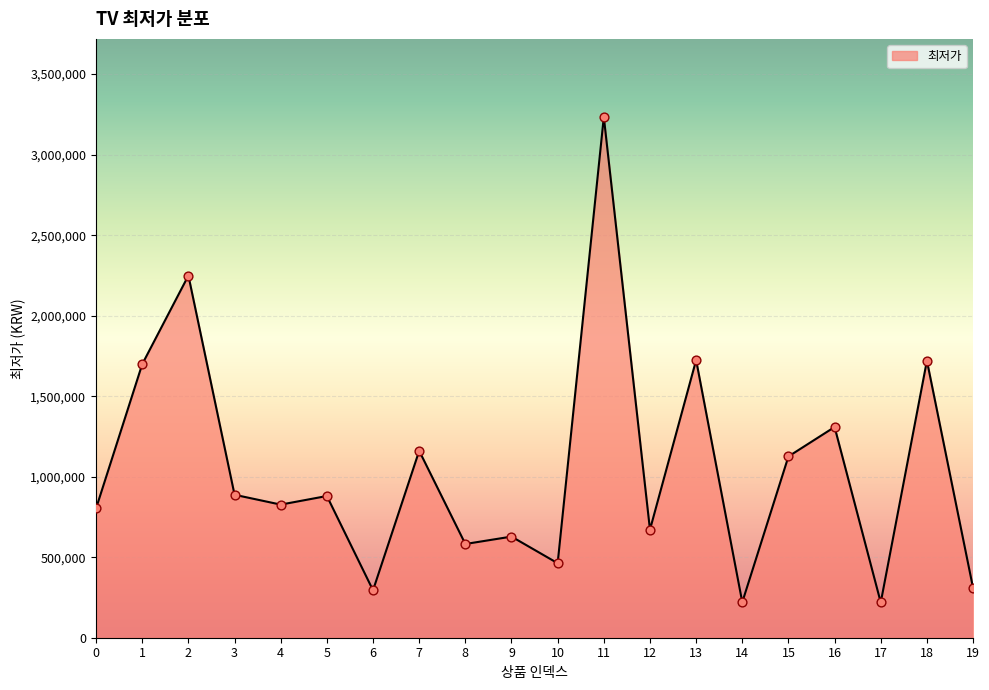

What is the ratio of the value at 0 to the value at 2?

0.4